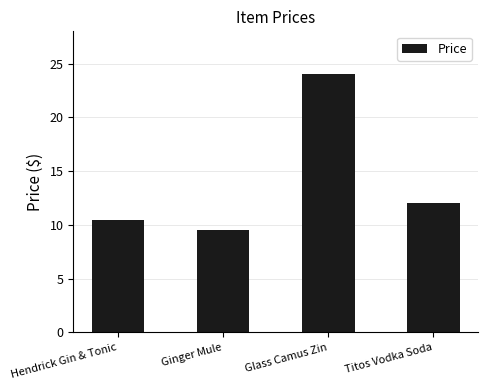

What value does the data have at Ginger Mule?

9.5